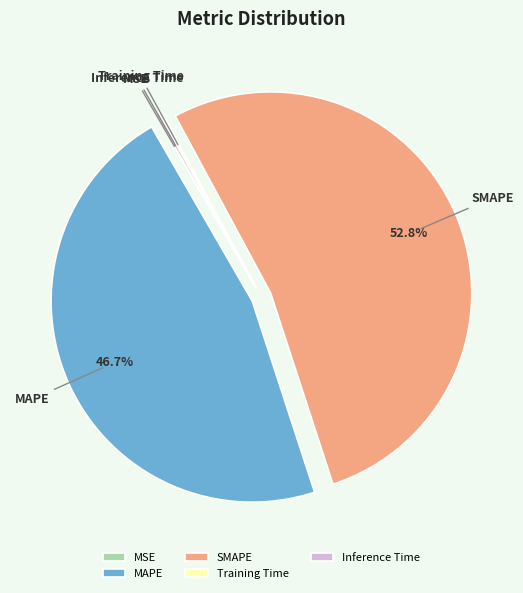

What is the largest slice in the pie chart?

SMAPE